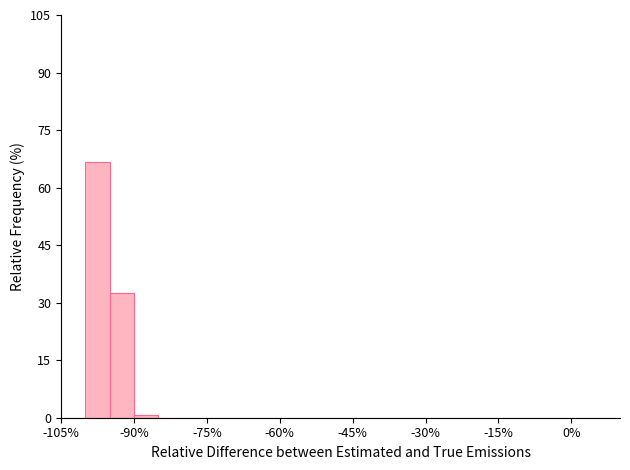

Around what value on the x-axis is the tallest bar? Give the approximate position of its centre, as read against the axis.

-98